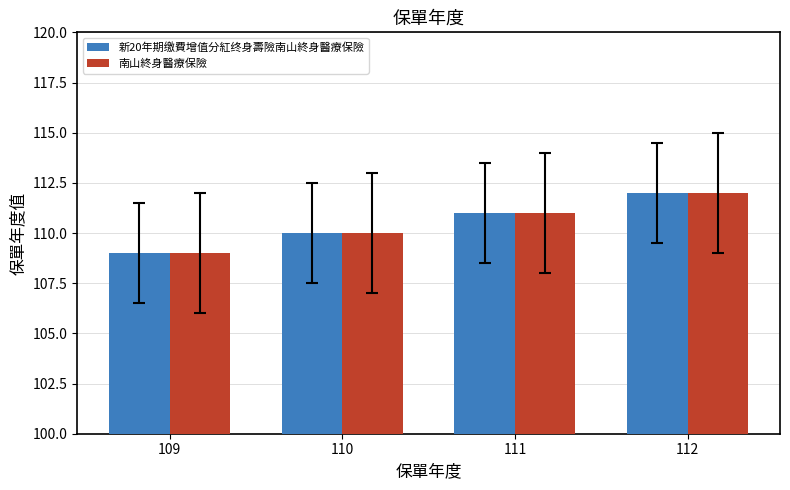

What is the greatest value displayed?

112